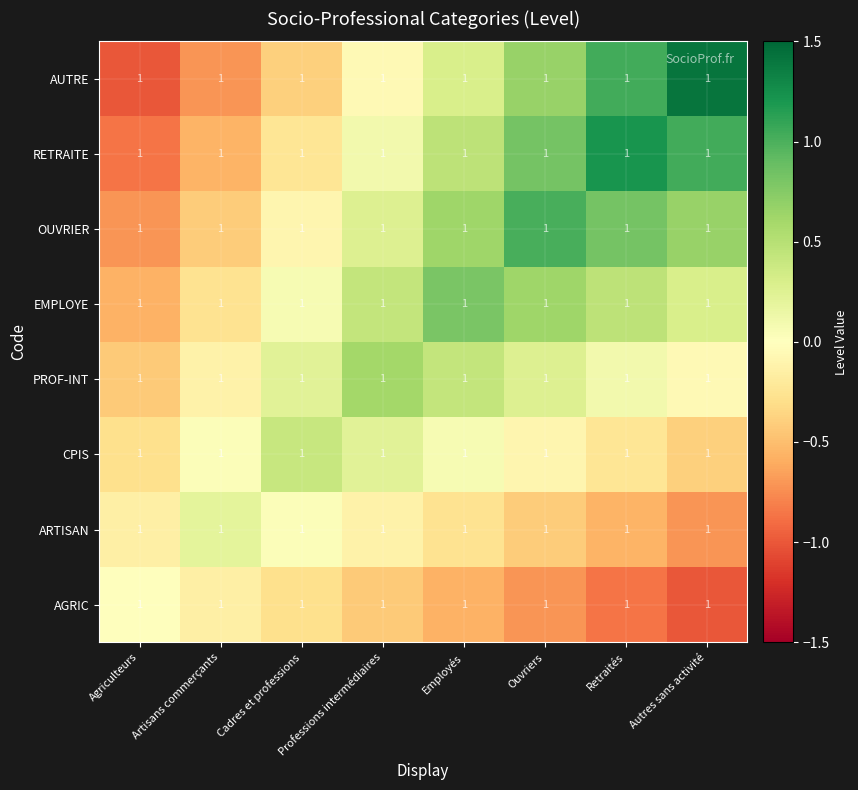

Reading left to right, list all the values displayed in this chart.

AGRIC: Agriculteurs=1.0	Artisans commerçants=1.0	Cadres et professions=1.0	Professions intermédiaires=1.0	Employés=1.0	Ouvriers=1.0	Retraités=1.0	Autres sans activité=1.0
ARTISAN: Agriculteurs=1.0	Artisans commerçants=1.0	Cadres et professions=1.0	Professions intermédiaires=1.0	Employés=1.0	Ouvriers=1.0	Retraités=1.0	Autres sans activité=1.0
CPIS: Agriculteurs=1.0	Artisans commerçants=1.0	Cadres et professions=1.0	Professions intermédiaires=1.0	Employés=1.0	Ouvriers=1.0	Retraités=1.0	Autres sans activité=1.0
PROF-INT: Agriculteurs=1.0	Artisans commerçants=1.0	Cadres et professions=1.0	Professions intermédiaires=1.0	Employés=1.0	Ouvriers=1.0	Retraités=1.0	Autres sans activité=1.0
EMPLOYE: Agriculteurs=1.0	Artisans commerçants=1.0	Cadres et professions=1.0	Professions intermédiaires=1.0	Employés=1.0	Ouvriers=1.0	Retraités=1.0	Autres sans activité=1.0
OUVRIER: Agriculteurs=1.0	Artisans commerçants=1.0	Cadres et professions=1.0	Professions intermédiaires=1.0	Employés=1.0	Ouvriers=1.0	Retraités=1.0	Autres sans activité=1.0
RETRAITE: Agriculteurs=1.0	Artisans commerçants=1.0	Cadres et professions=1.0	Professions intermédiaires=1.0	Employés=1.0	Ouvriers=1.0	Retraités=1.0	Autres sans activité=1.0
AUTRE: Agriculteurs=1.0	Artisans commerçants=1.0	Cadres et professions=1.0	Professions intermédiaires=1.0	Employés=1.0	Ouvriers=1.0	Retraités=1.0	Autres sans activité=1.0